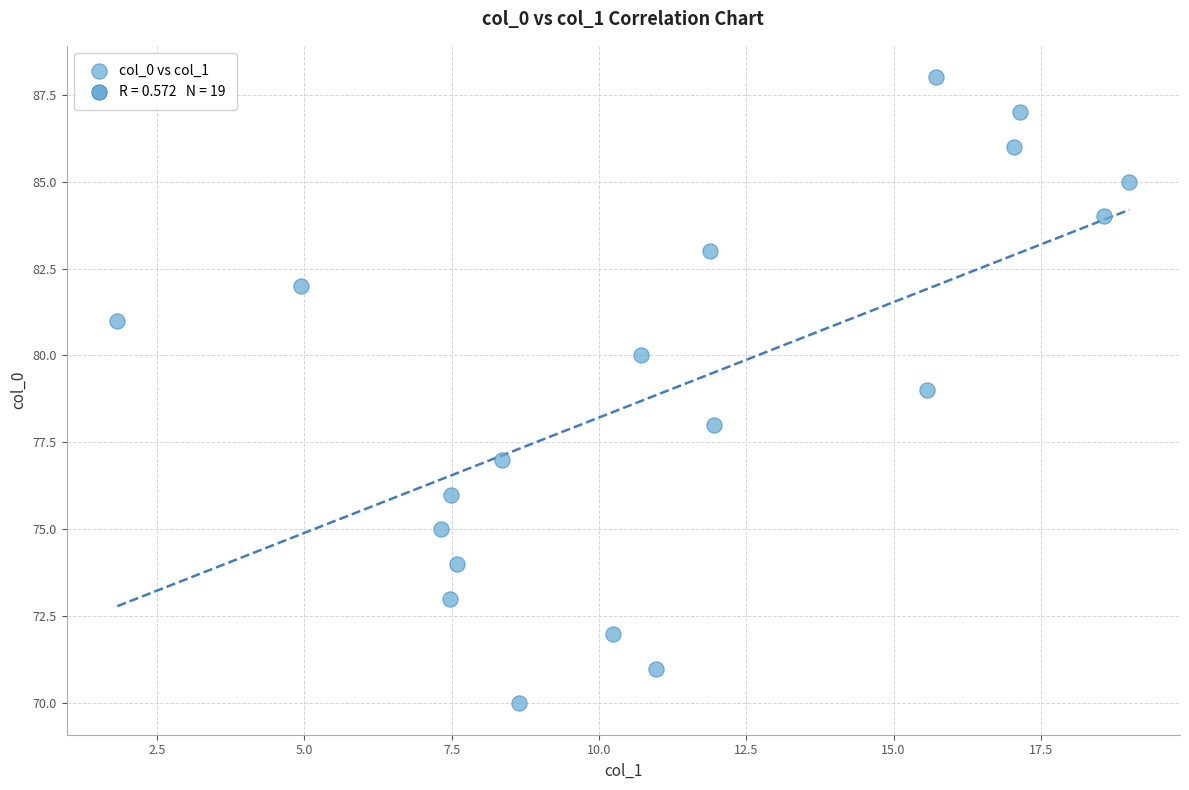

What is the range of Y values (max minus min)?

18